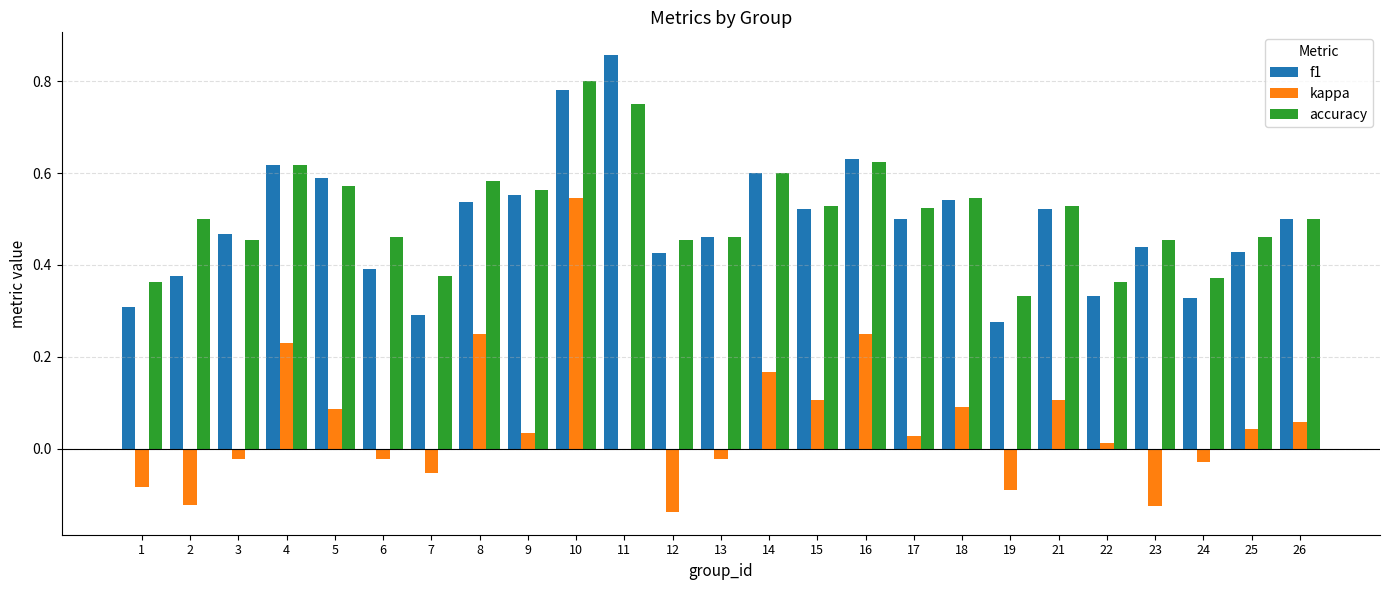

What is the total value across all series at 21?

1.2